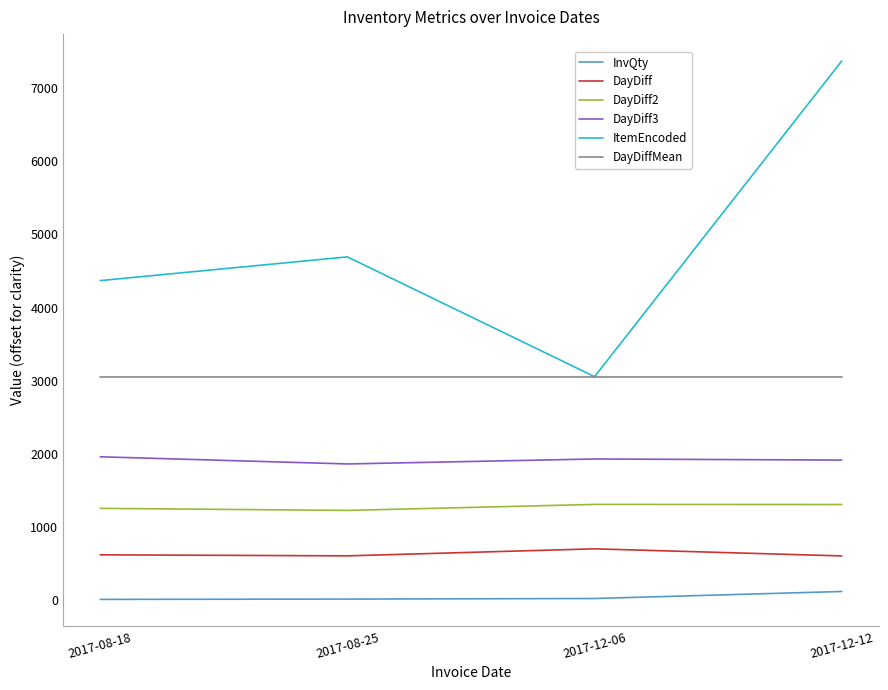

True or false: InvQty and DayDiffMean cross at least once.

False